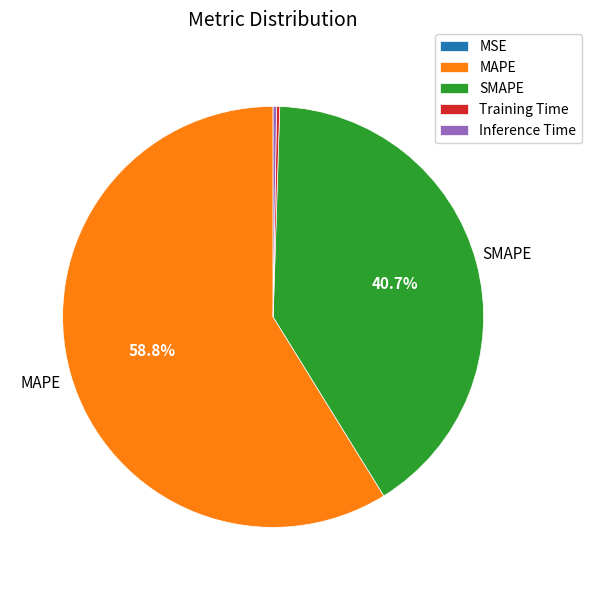

Does any single category account for the majority?

Yes